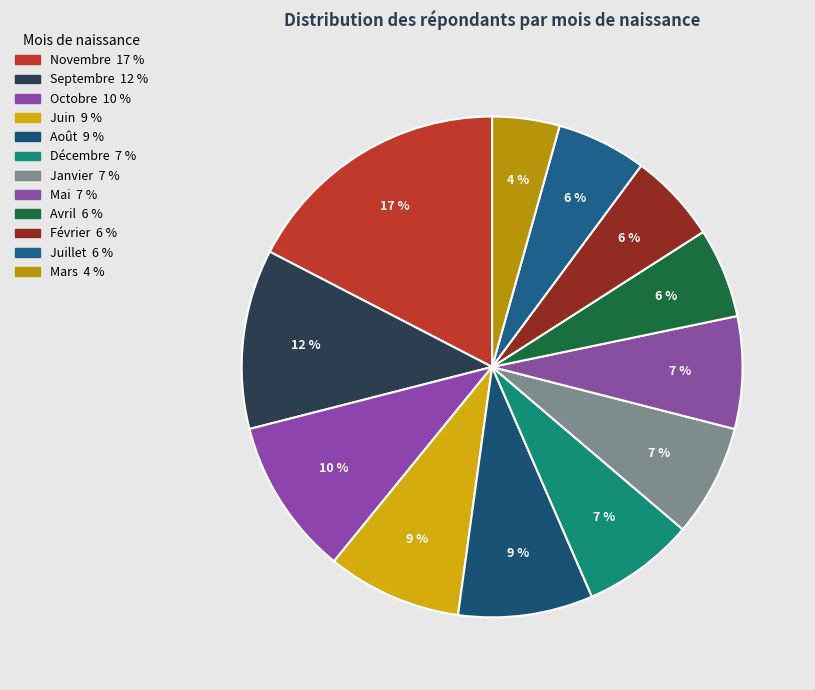

How many segments does this pie chart have?

12